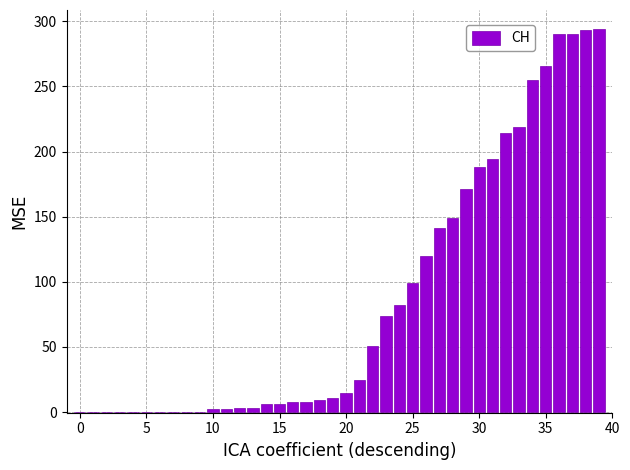

What is the maximum value shown in the chart?

294